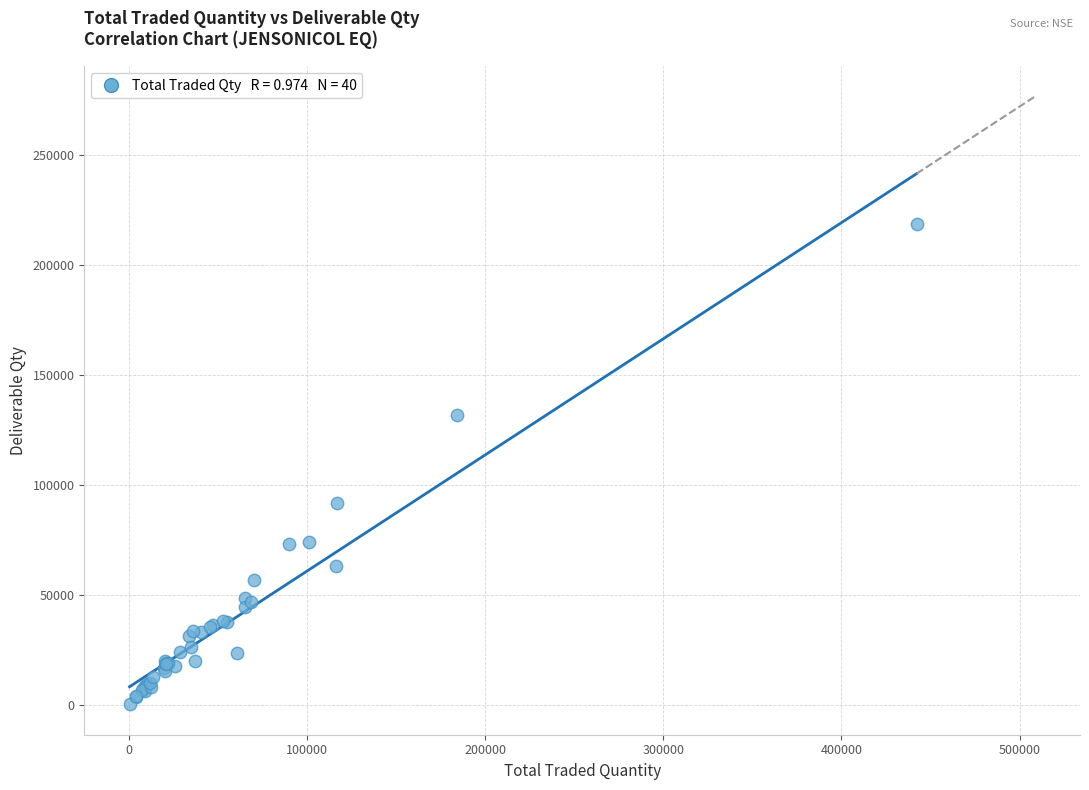

What Y value in the scatter plot is closest to 109477?

91657